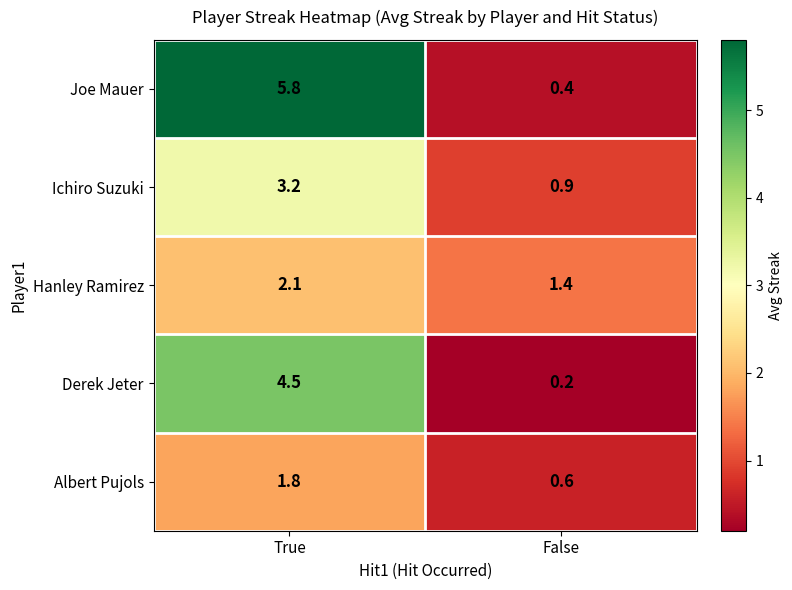

What is the difference between the Derek Jeter values at True and False?

4.3